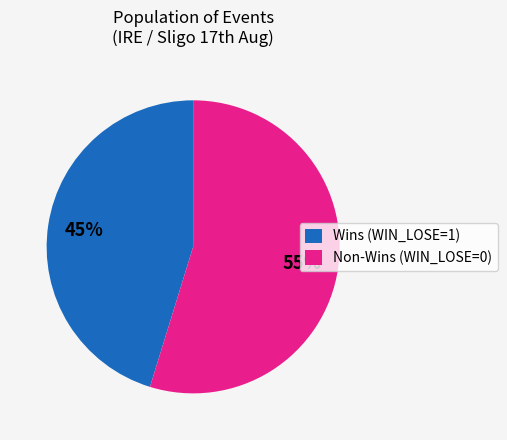

To the nearest percent, what portion does Wins (WIN_LOSE=1) represent?

45%